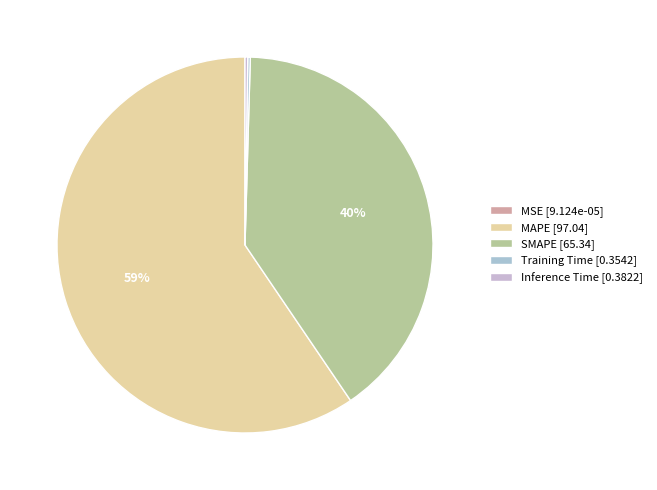

Rank the categories by value from lowest to highest.

MSE, Training Time, Inference Time, SMAPE, MAPE